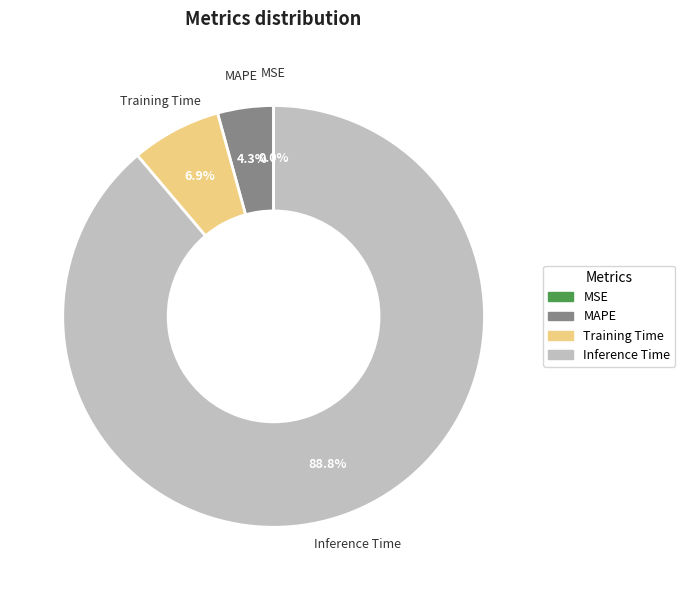

Is there any slice that represents more than half of the pie?

Yes